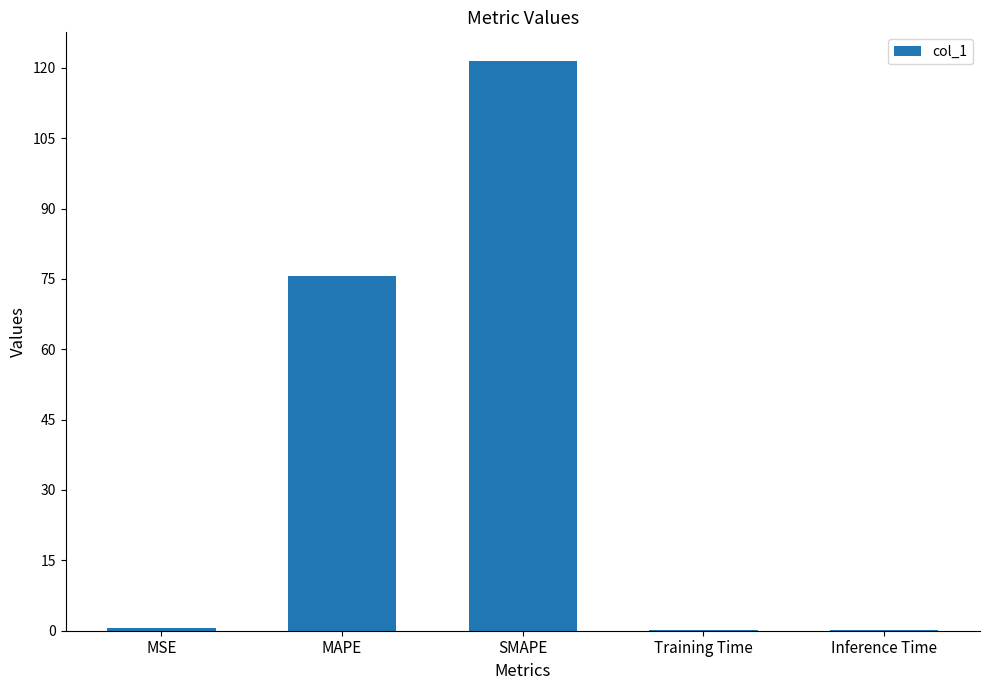

Are the bars horizontal?

No